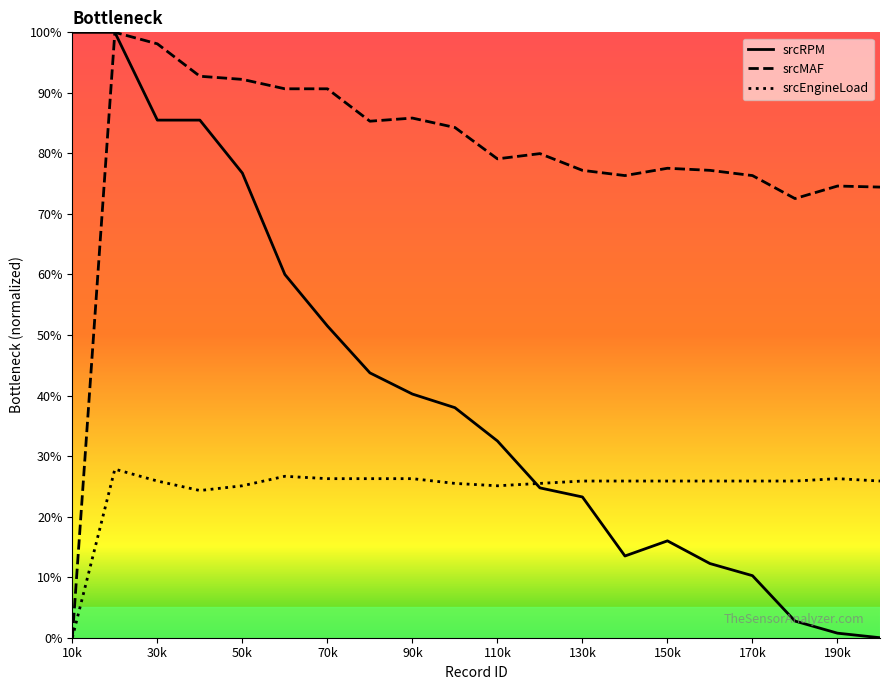

What is the difference between the highest and lowest values at 20?

74.4